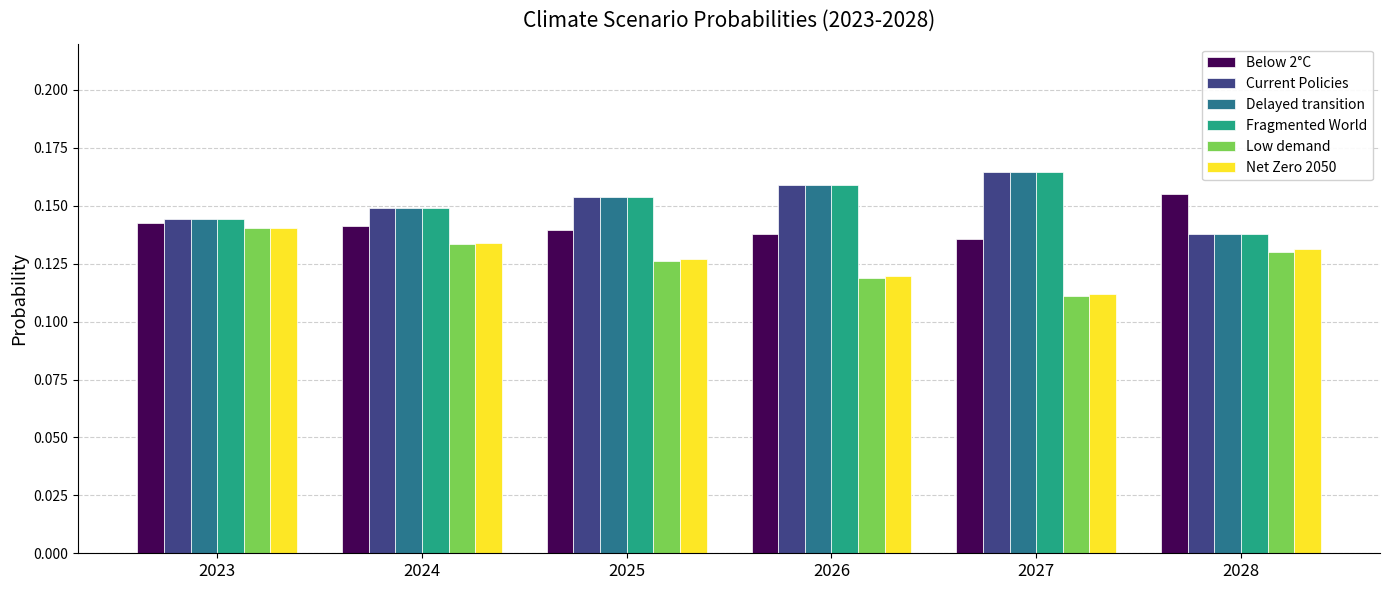

At which label is Current Policies closest to 0?

2028